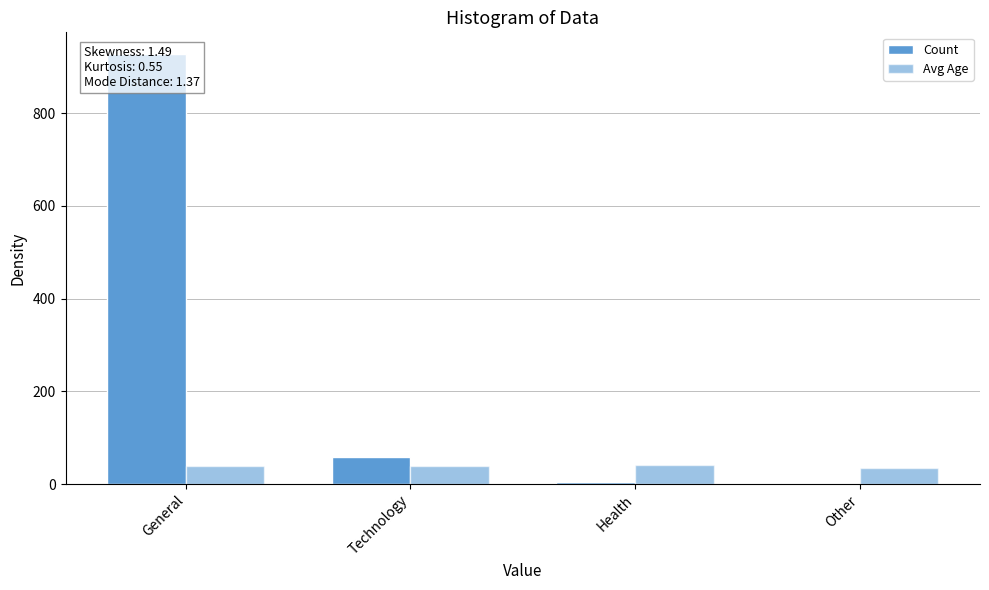

What is the label of the 3rd bar from the left?

Health